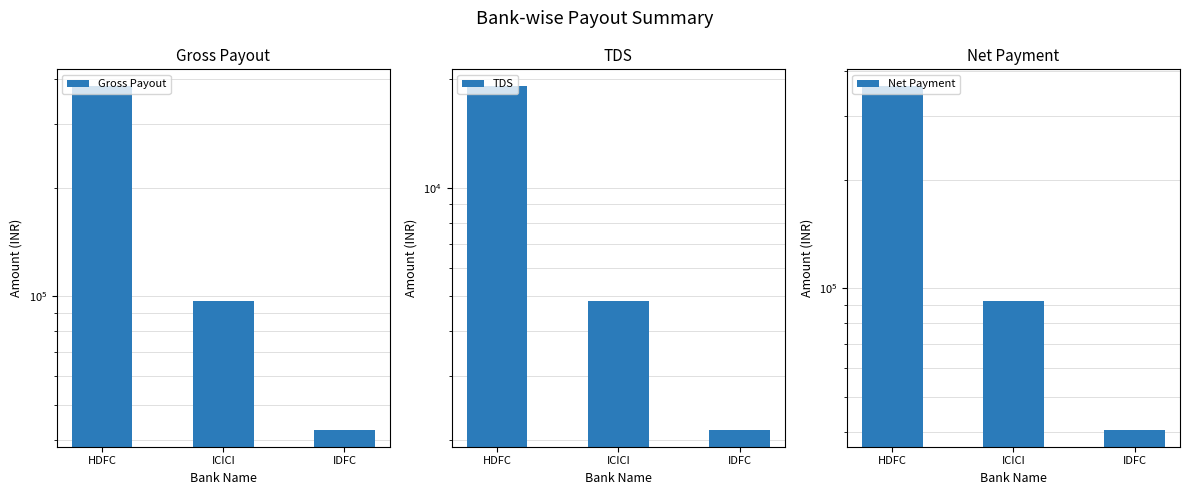

What are all the series names shown in the legend?

Gross Payout, TDS, Net Payment